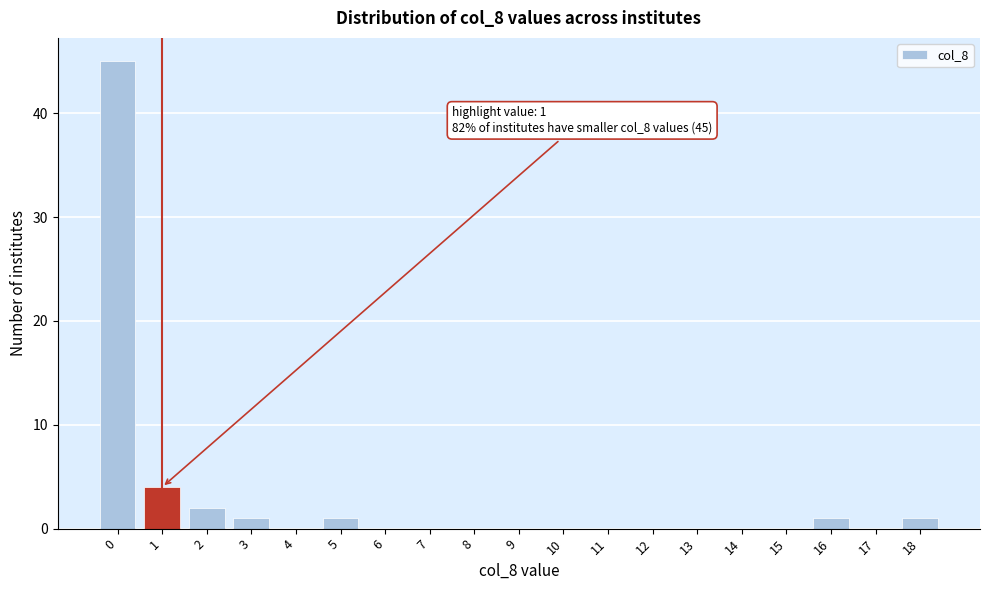

Reading left to right, transcribe all the data shown in this chart.

0=45	1=4	2=2	3=1	4=0	5=1	6=0	7=0	8=0	9=0	10=0	11=0	12=0	13=0	14=0	15=0	16=1	17=0	18=1